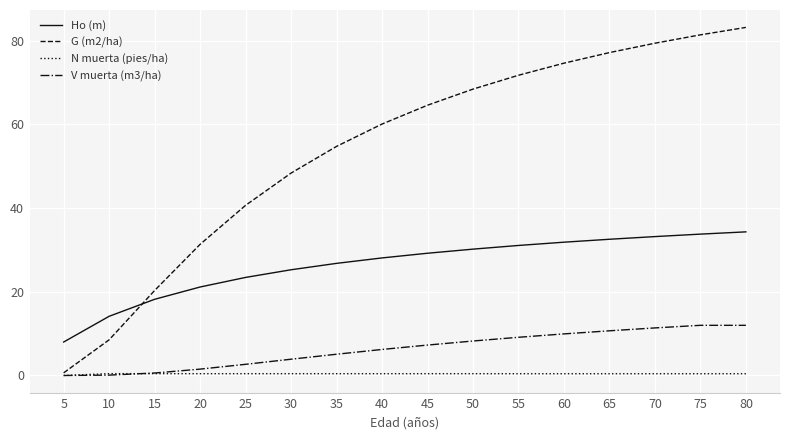

At which label is V muerta (m3/ha) closest to 5?

35